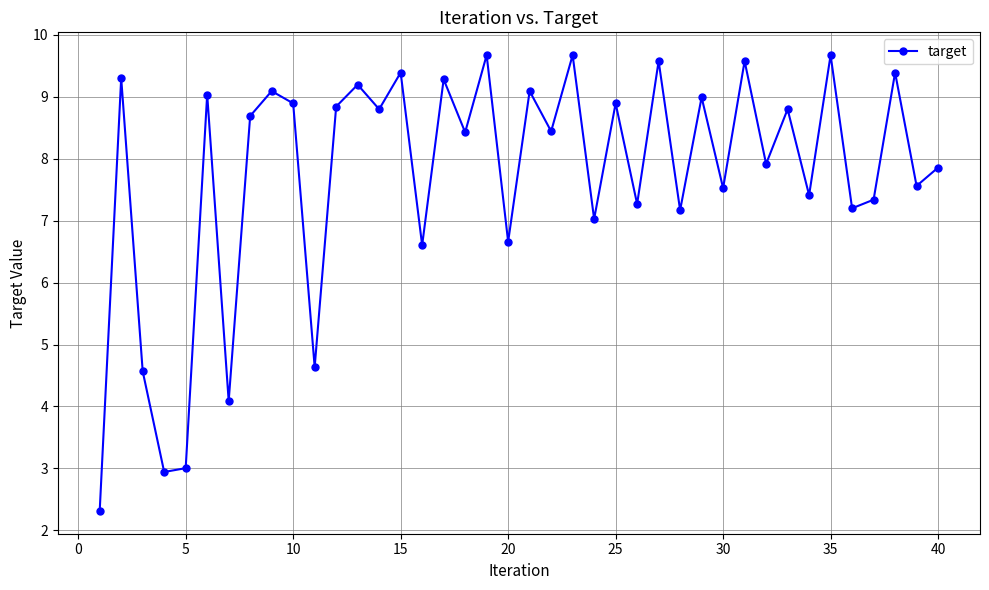

True or false: there are more than 0 points higher than both neighbors.

True